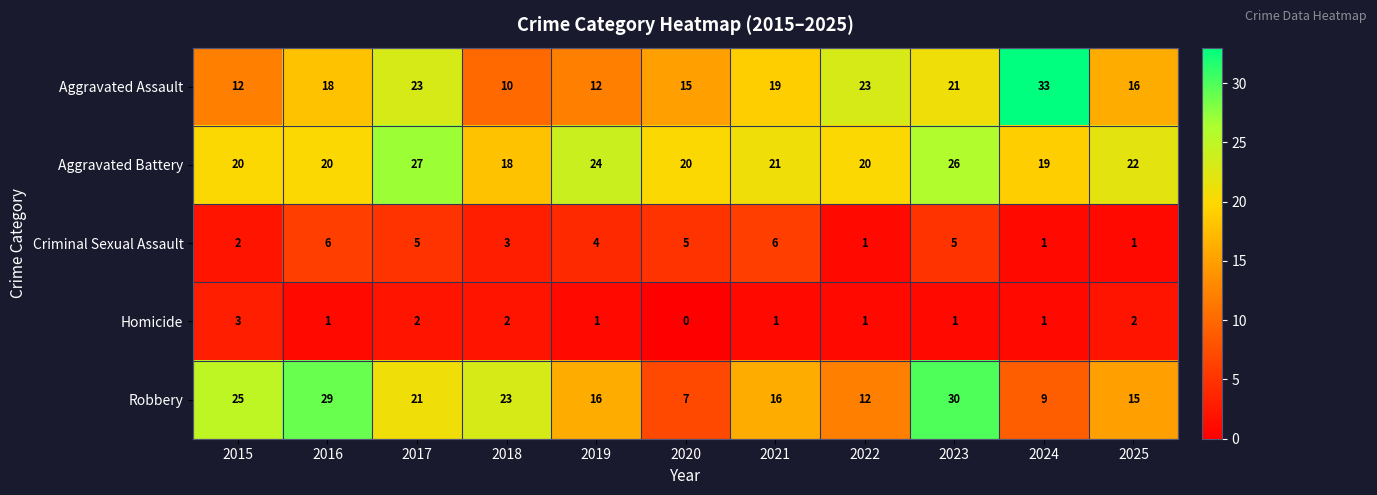

Count the Homicide values in the range 1 to 2.

9